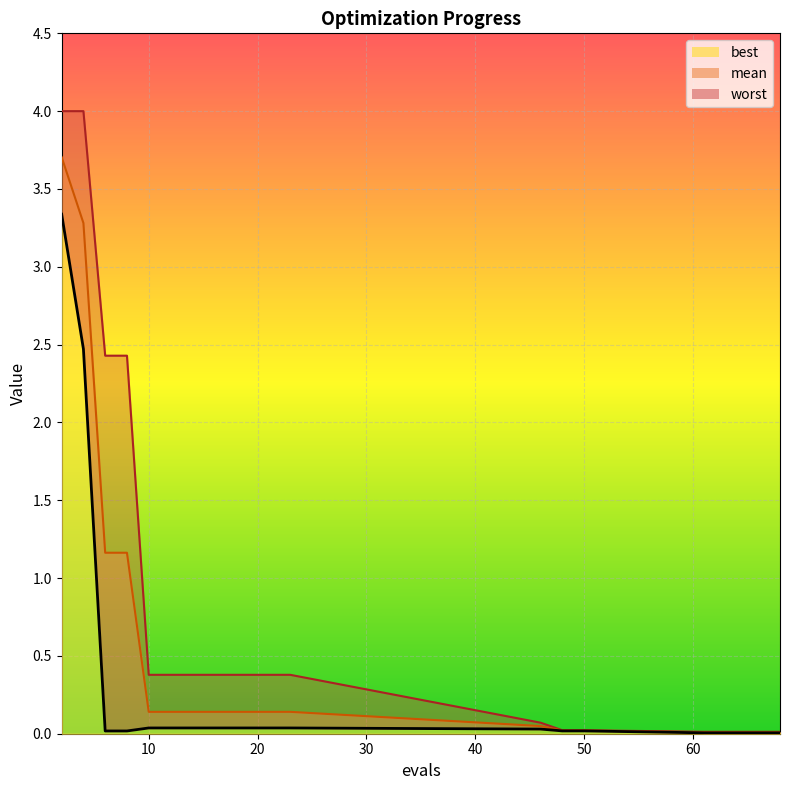

Count the number of categories in the chart.

20